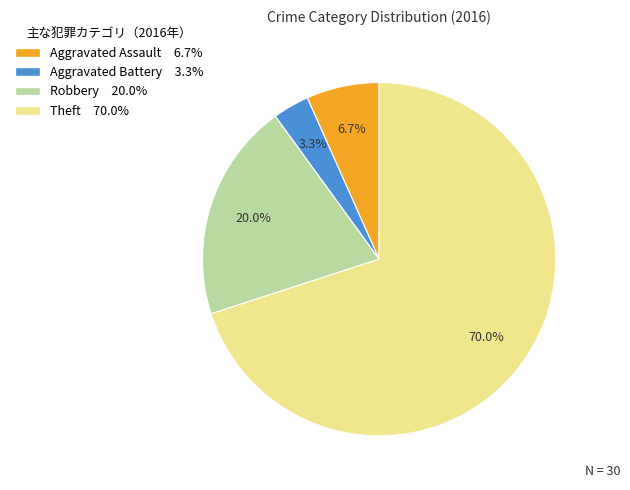

To the nearest percent, what portion does Aggravated Battery represent?

3%